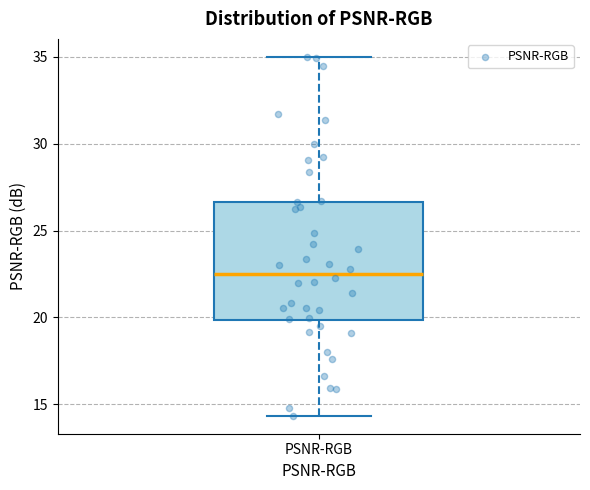

Read this box plot against the y-axis: the position of the median line, the range covered by the box, and the ends of both whiskers. The values are not printed on the chart, so give them approximately, as read against the axis.

median 22.5, box 20.0 to 26.5, whiskers 14.5 to 35.0